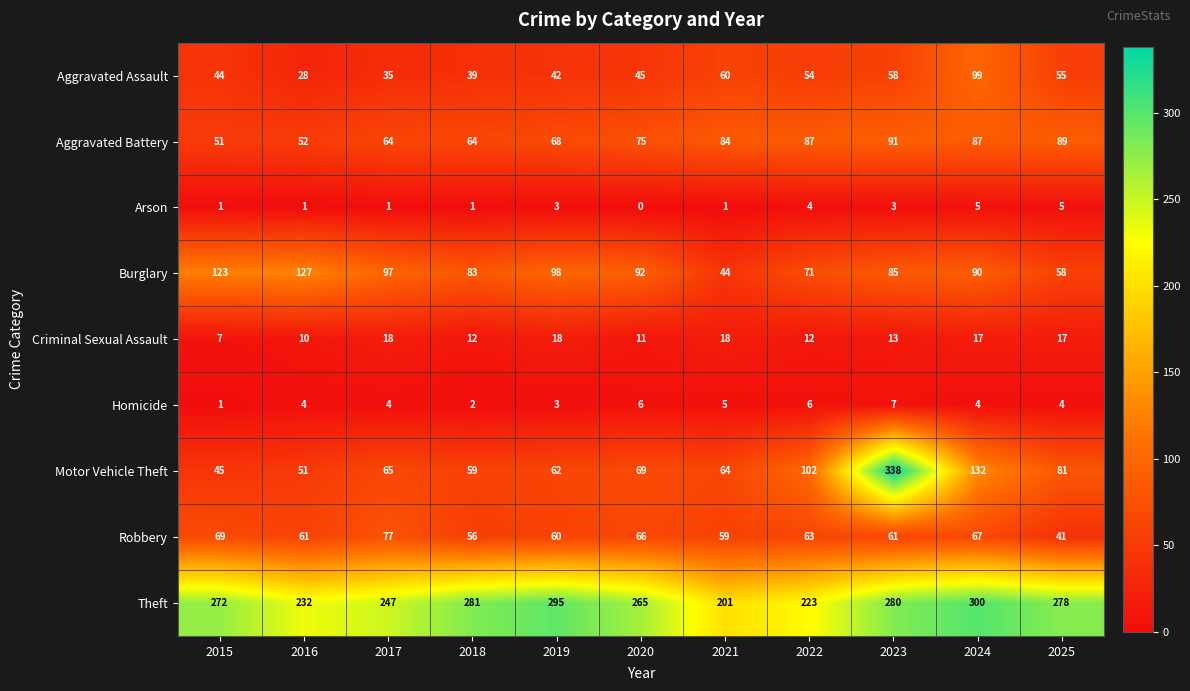

Read the Theft value at 2017.

247